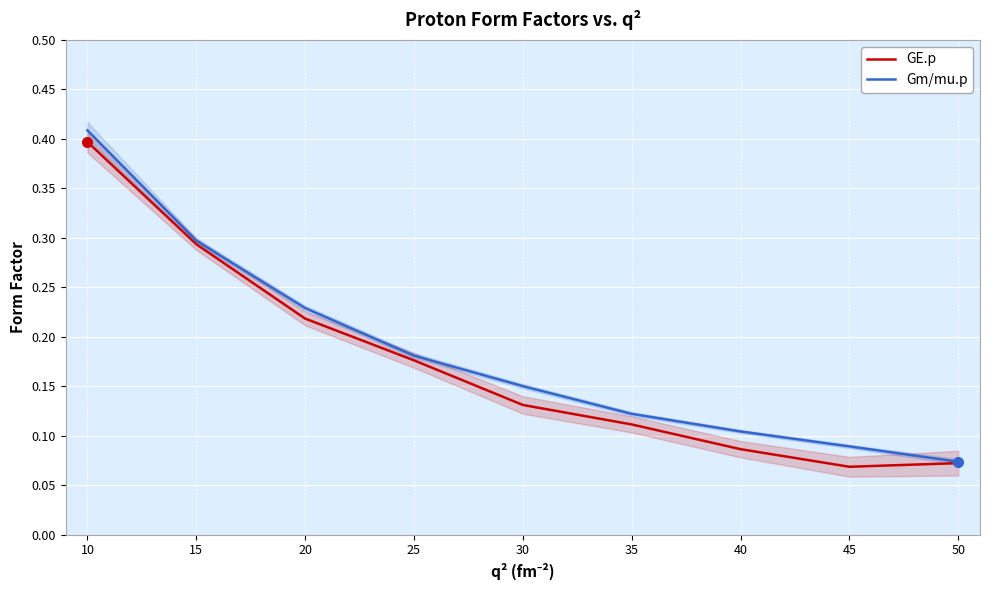

List the labels in order of Gm/mu.p value, largest first.

10, 15, 20, 25, 30, 35, 40, 45, 50